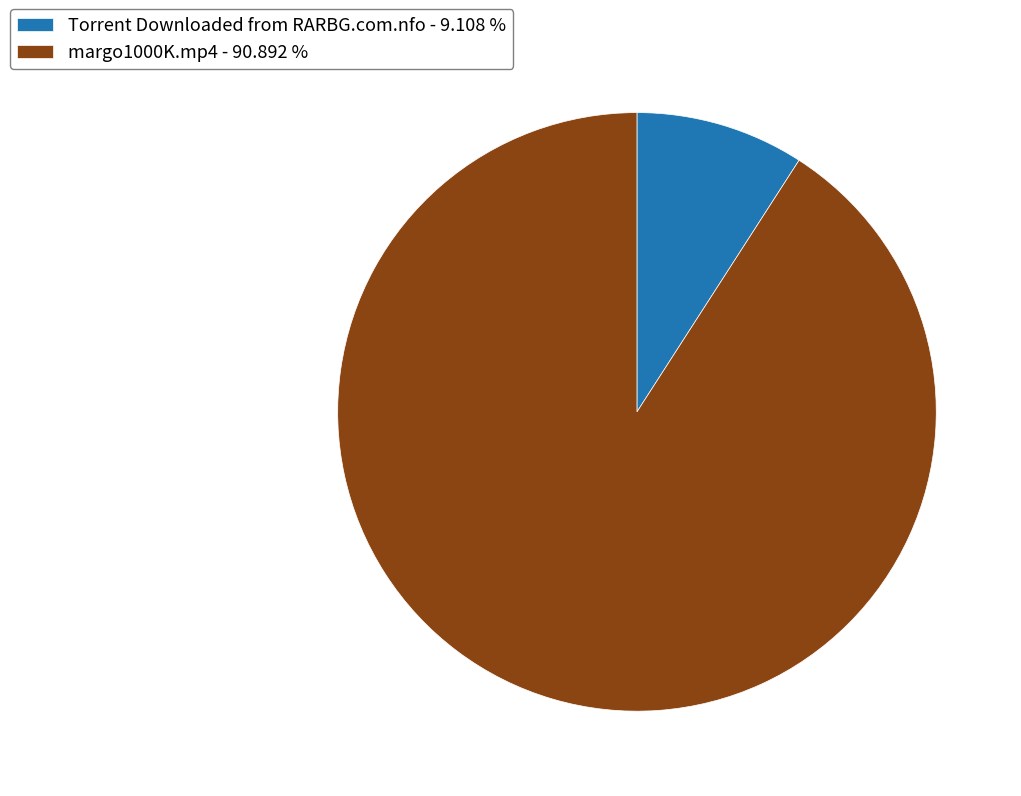

Approximately how many times larger is the value at margo1000K.mp4 compared to Torrent Downloaded from RARBG.com.nfo?

10.0